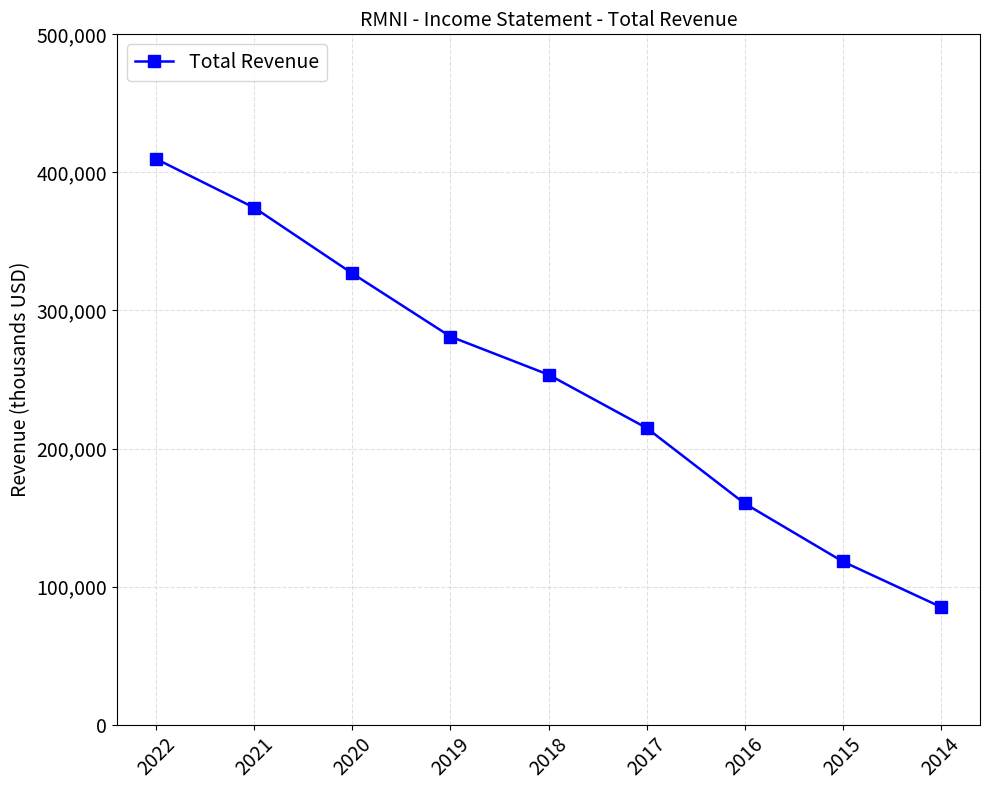

Reading left to right, extract all data points from this chart.

409700	374400	326800	281100	253500	214900	160200	118200	85300